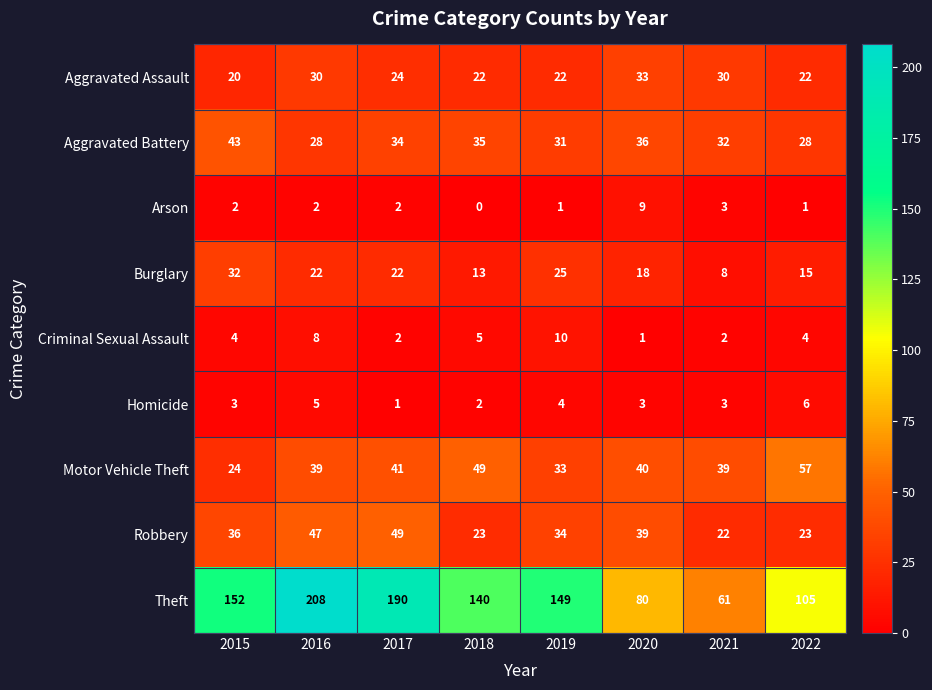

The Arson series shows 2 at 2020. True or false?

False